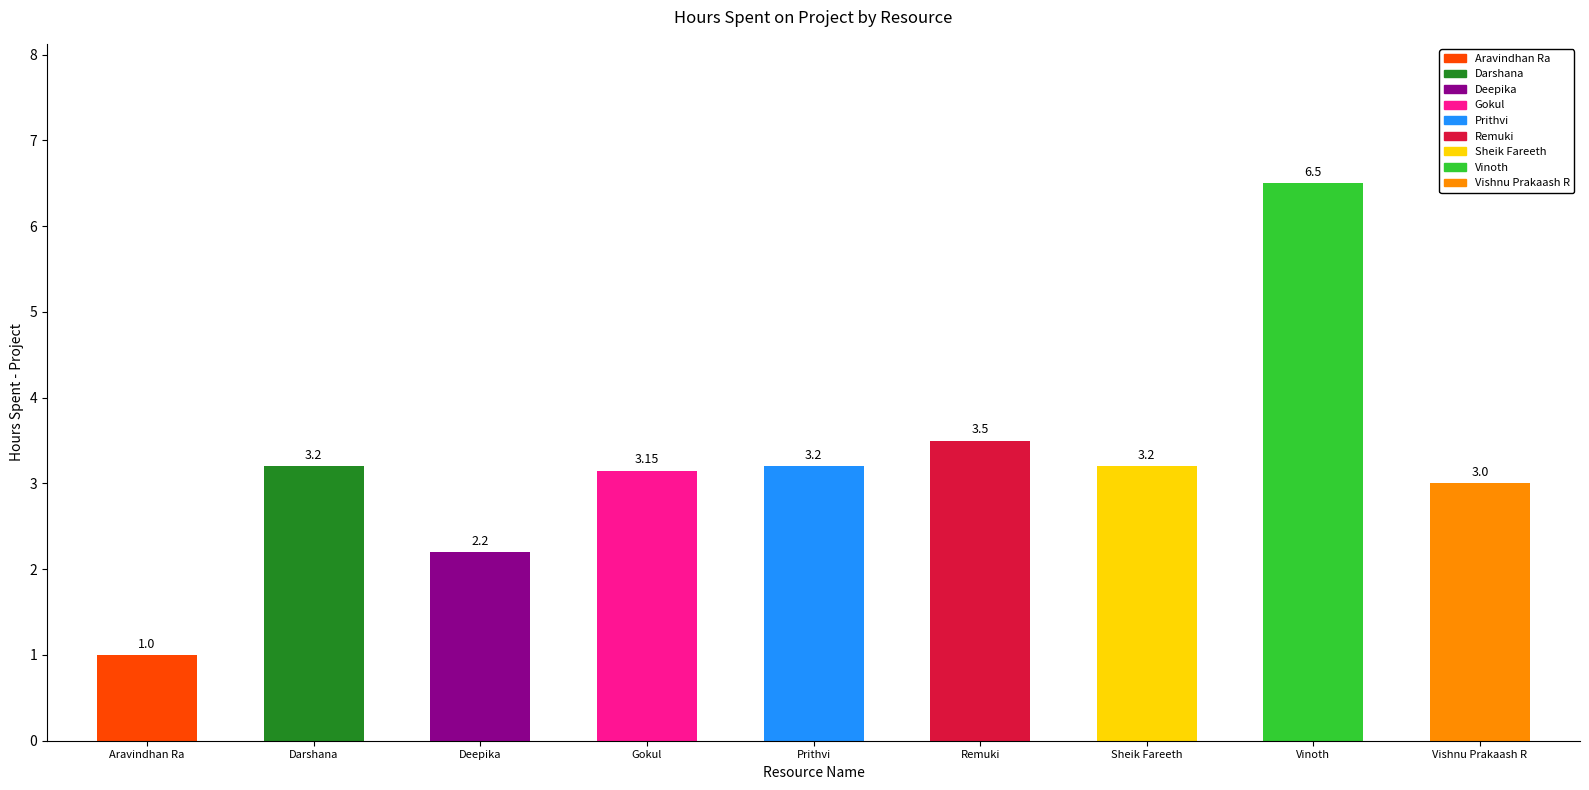

True or false: the data shows 3.5 at Remuki.

True